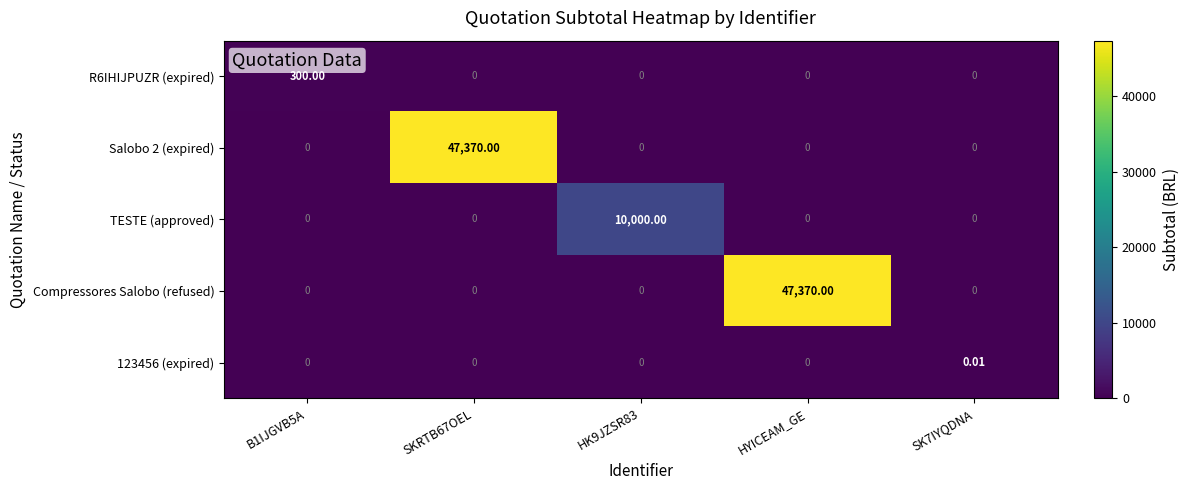

How many series are shown in this chart?

5